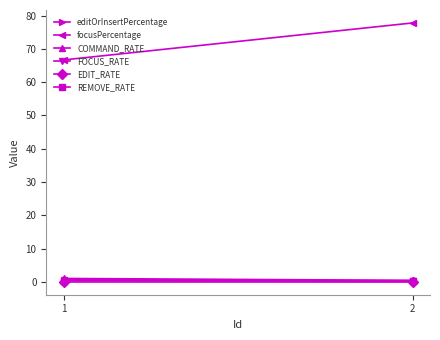

The editOrInsertPercentage series shows 0.3 at 1. True or false?

True